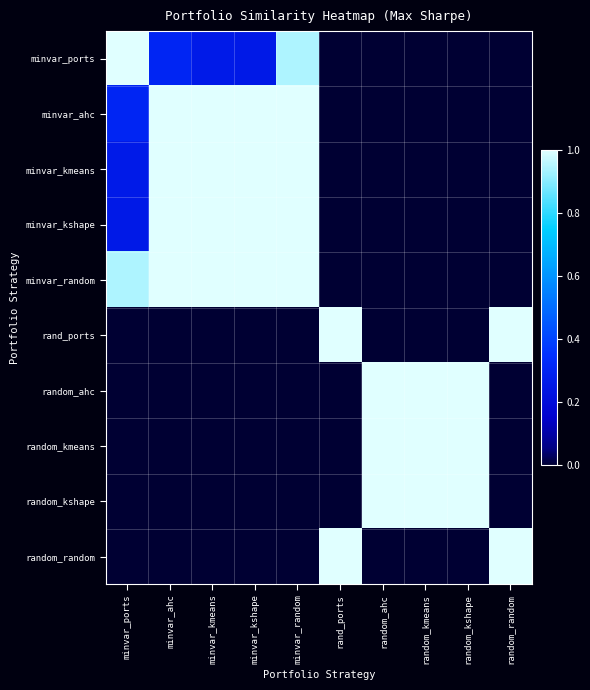

What is the greatest value displayed?

1.0